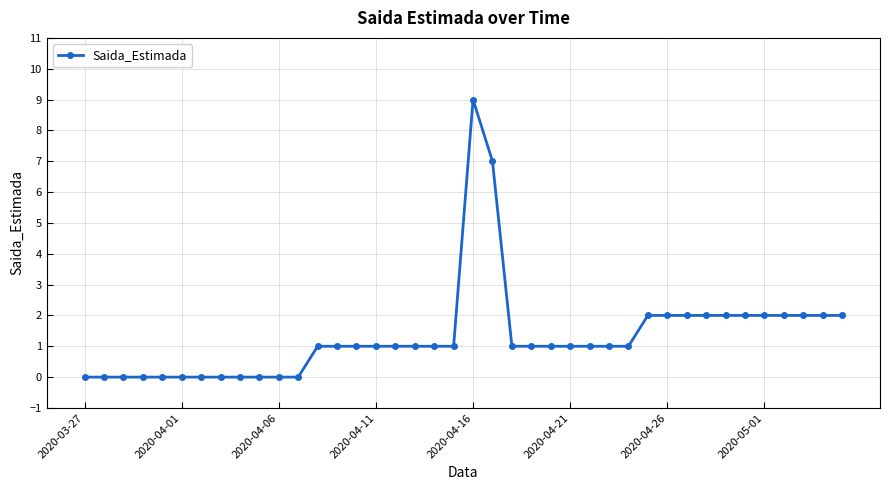

What is the sum of all values?

53